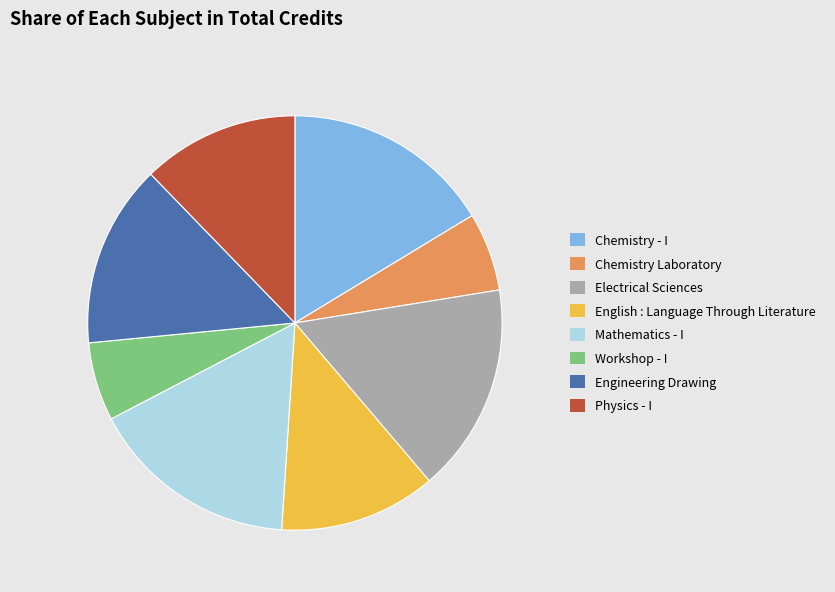

The Workshop - I slice represents 1% of the pie. True or false?

False